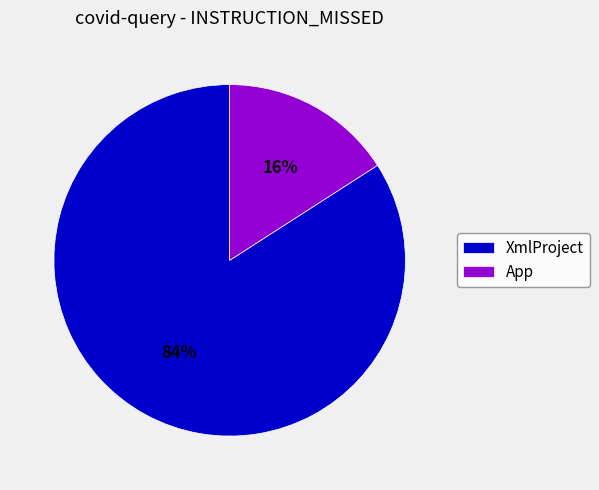

Combined, do App and XmlProject account for over 50%?

Yes